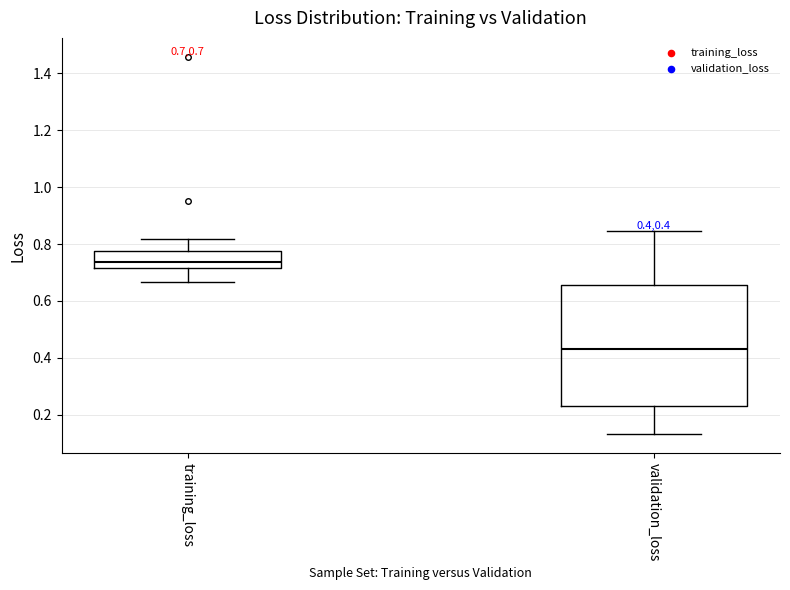

Which box has the highest median line?

training_loss